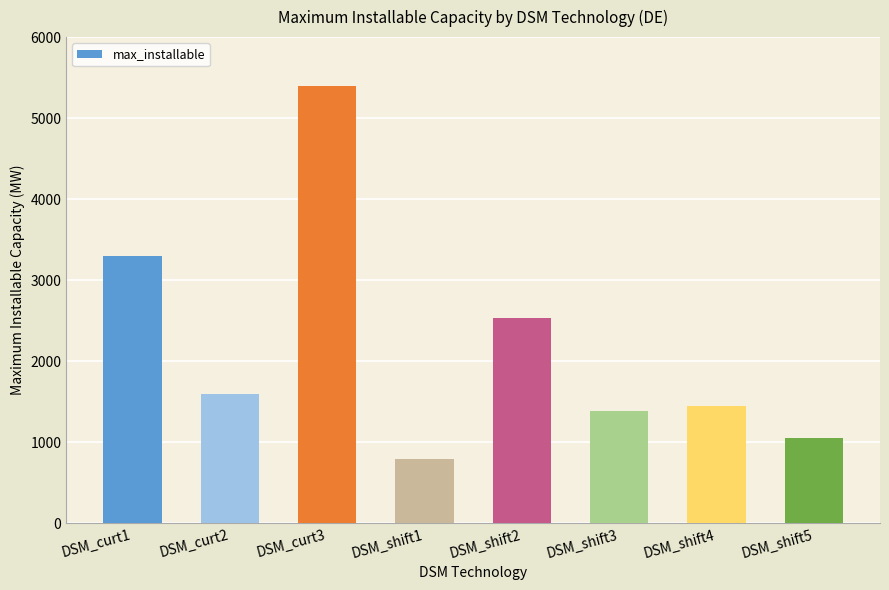

What is the difference between the values at DSM_curt1 and DSM_shift3?

1915.0